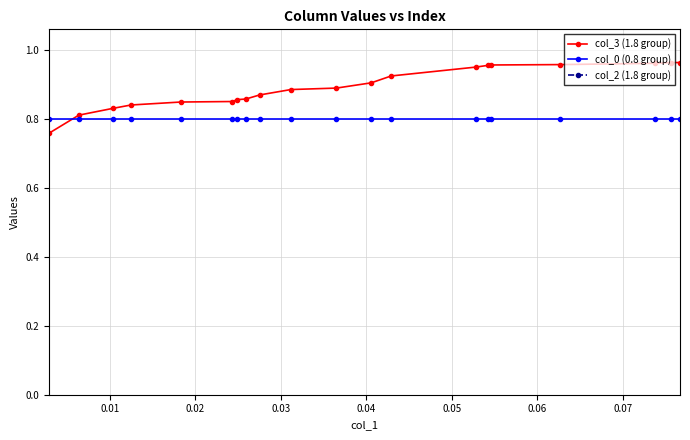

After their last crossing, which series has the higher values: col_0 (0.8 group) or col_3 (1.8 group)?

col_3 (1.8 group)